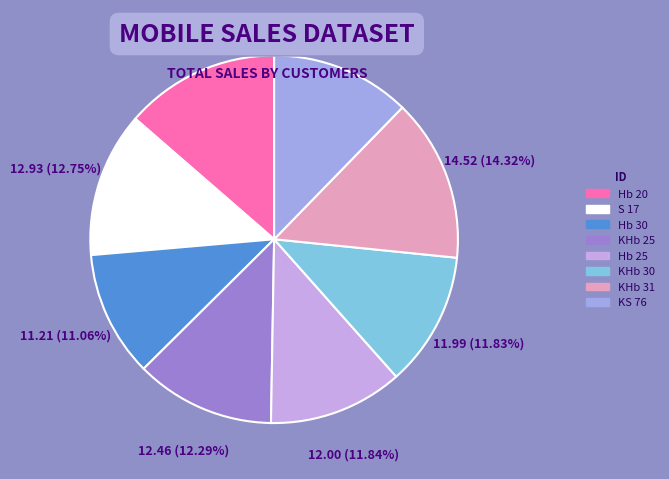

Which slice is the smallest?

Hb 30